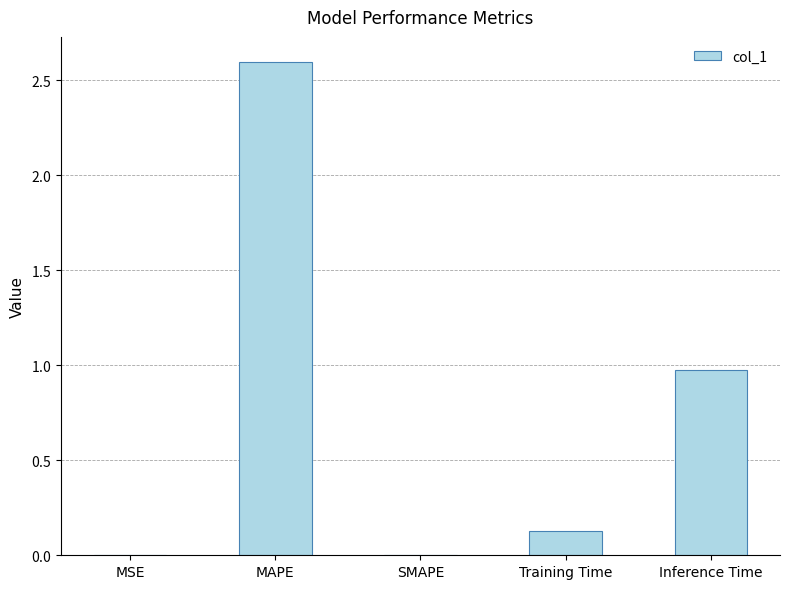

Rank the categories by value from lowest to highest.

SMAPE, MSE, Training Time, Inference Time, MAPE